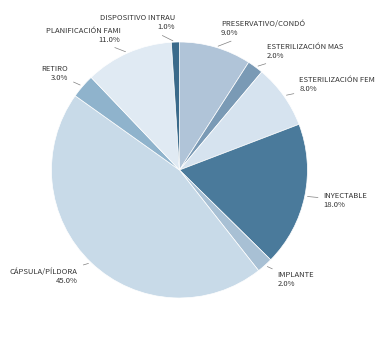

How many slices are in this pie chart?

9